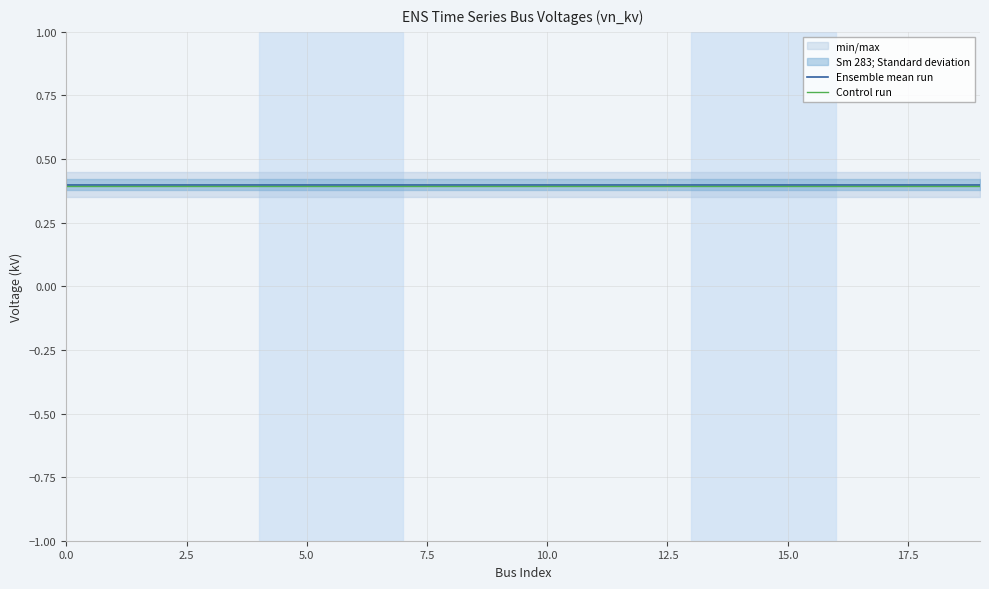

Is this an area chart (filled region under the line)?

No